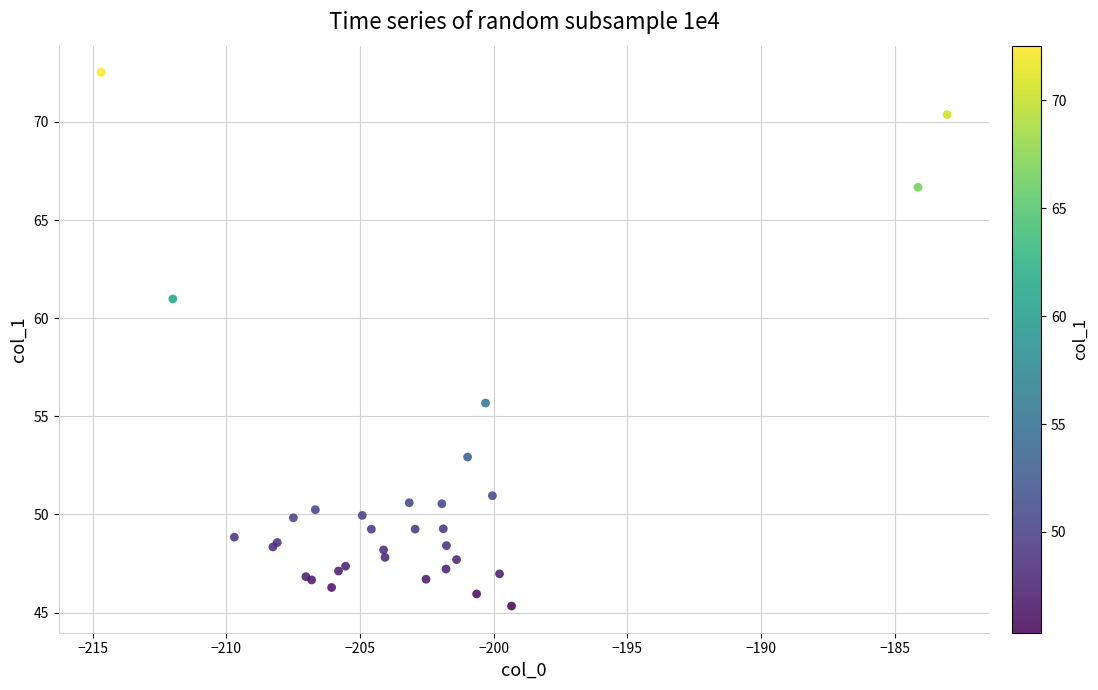

What Y value in the scatter plot is closest to 58?

55.7